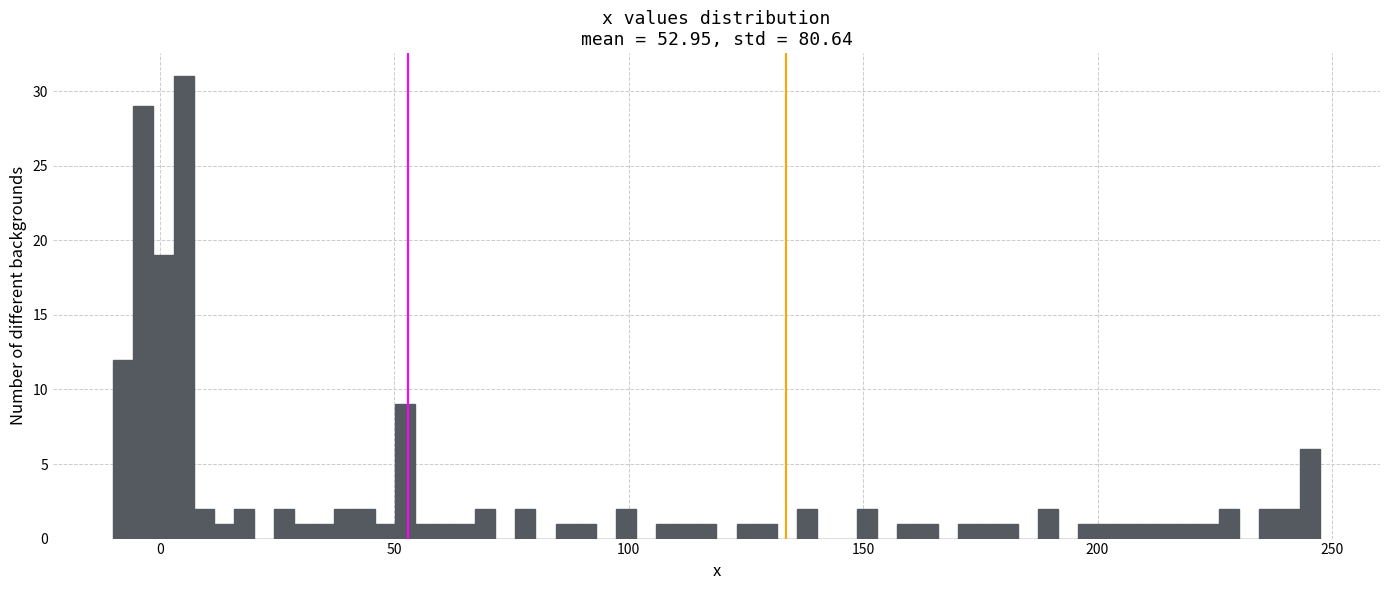

Around what value on the x-axis is the tallest bar? Give the approximate position of its centre, as read against the axis.

5